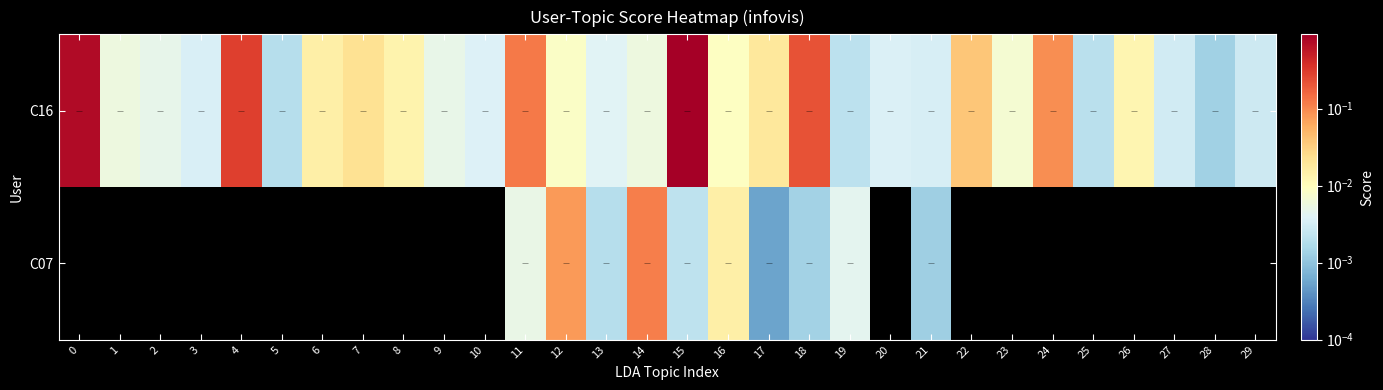

How many data points does each series have?

30